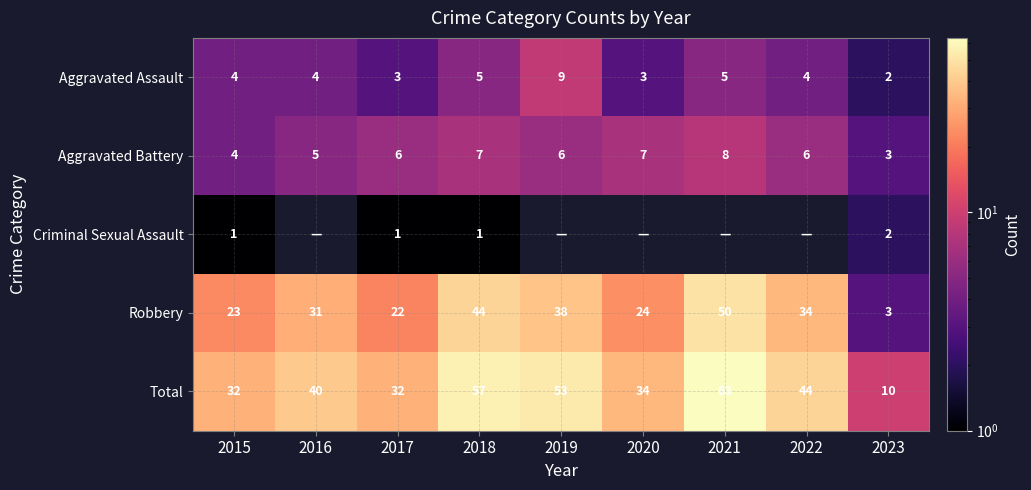

What is the highest value of the Aggravated Battery series?

8